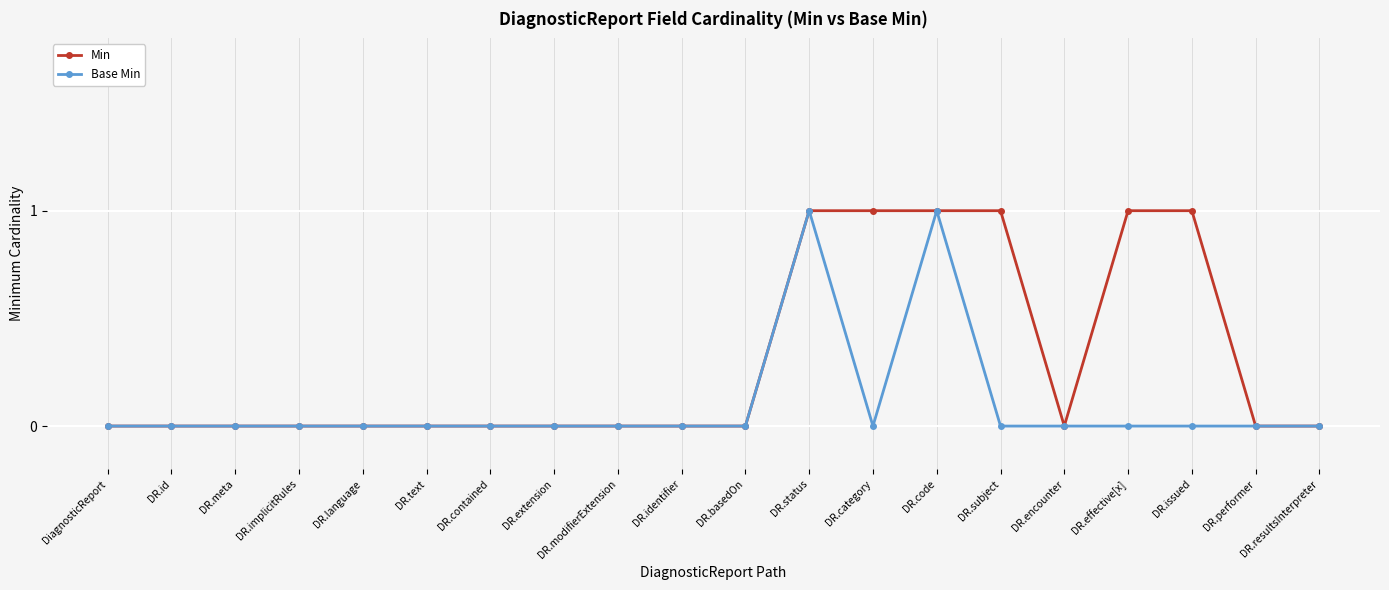

Reading right to left, what are all the values shown in this chart?

Min: DR.resultsInterpreter=0	DR.performer=0	DR.issued=1	DR.effective[x]=1	DR.encounter=0	DR.subject=1	DR.code=1	DR.category=1	DR.status=1	DR.basedOn=0	DR.identifier=0	DR.modifierExtension=0	DR.extension=0	DR.contained=0	DR.text=0	DR.language=0	DR.implicitRules=0	DR.meta=0	DR.id=0	DiagnosticReport=0
Base Min: DR.resultsInterpreter=0	DR.performer=0	DR.issued=0	DR.effective[x]=0	DR.encounter=0	DR.subject=0	DR.code=1	DR.category=0	DR.status=1	DR.basedOn=0	DR.identifier=0	DR.modifierExtension=0	DR.extension=0	DR.contained=0	DR.text=0	DR.language=0	DR.implicitRules=0	DR.meta=0	DR.id=0	DiagnosticReport=0